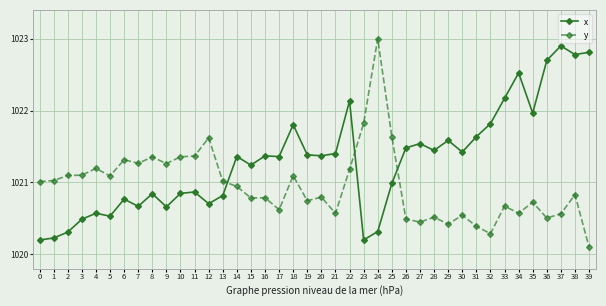

At which label does y reach its minimum?

39